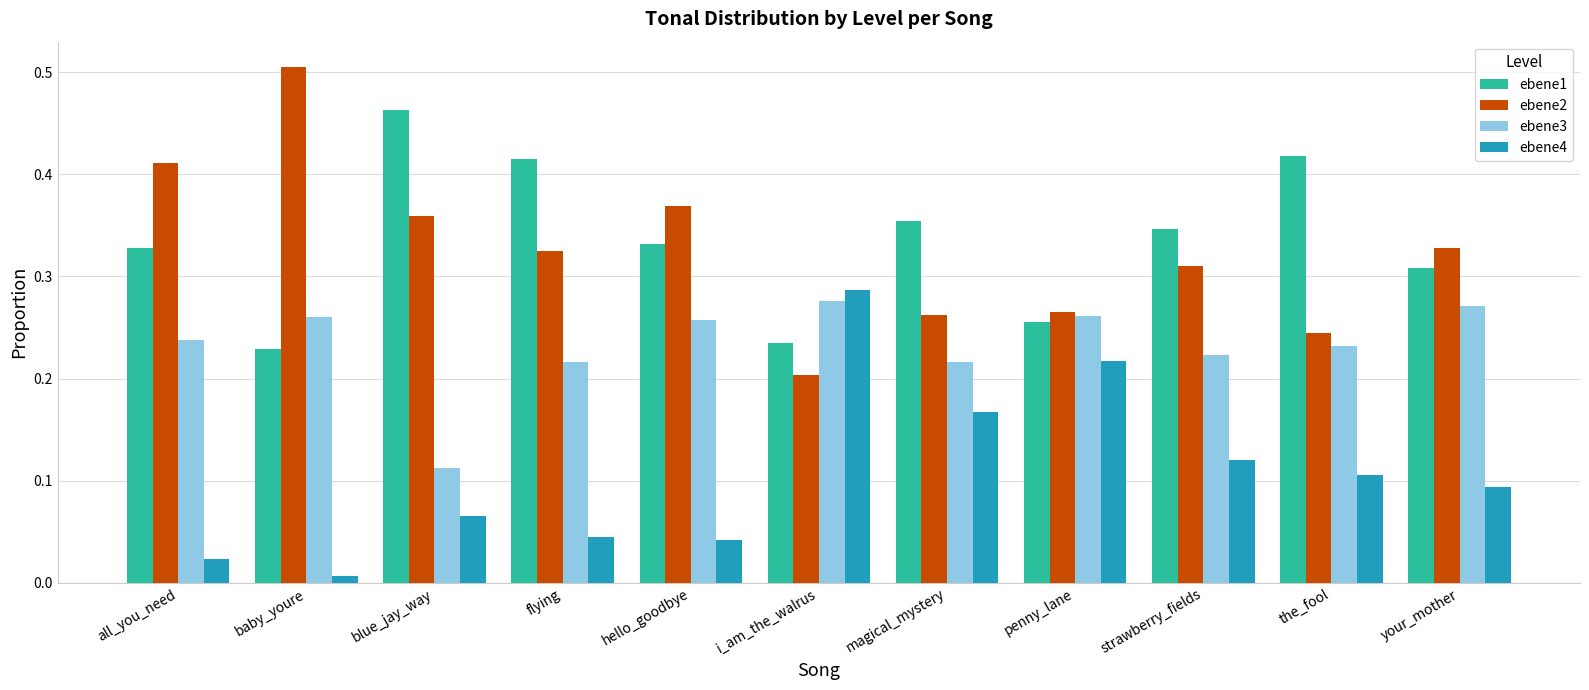

What is the sum of the ebene2 values at strawberry_fields and the_fool?

0.6